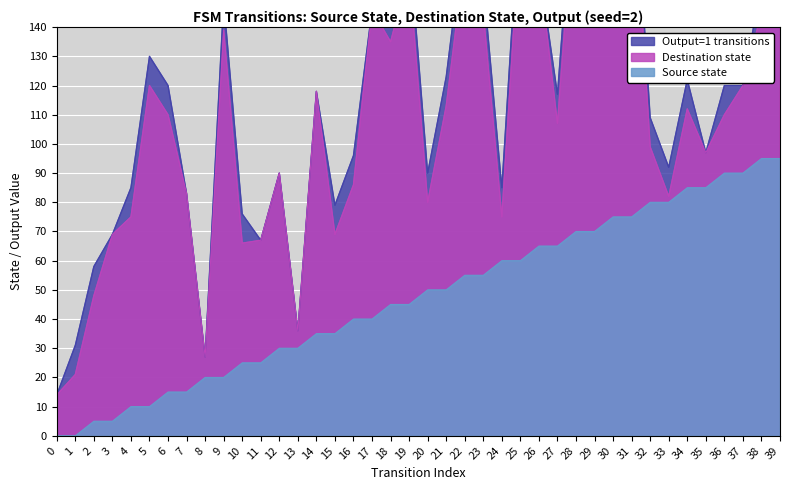

True or false: Output=1 transitions and Destination state cross at least once.

False